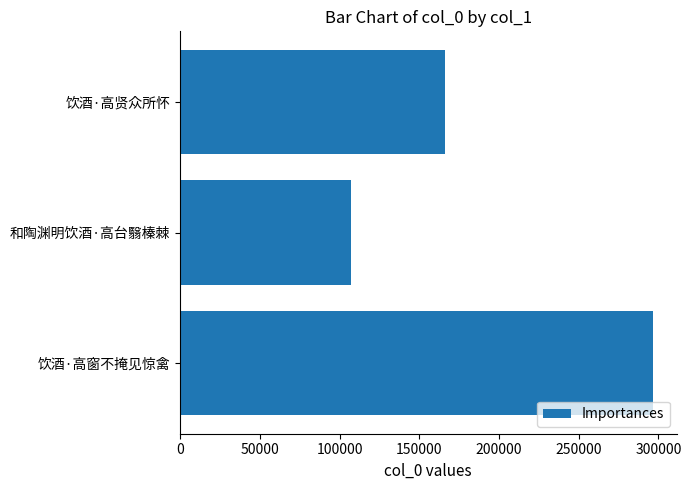

What is the difference between the maximum and minimum values?

189450